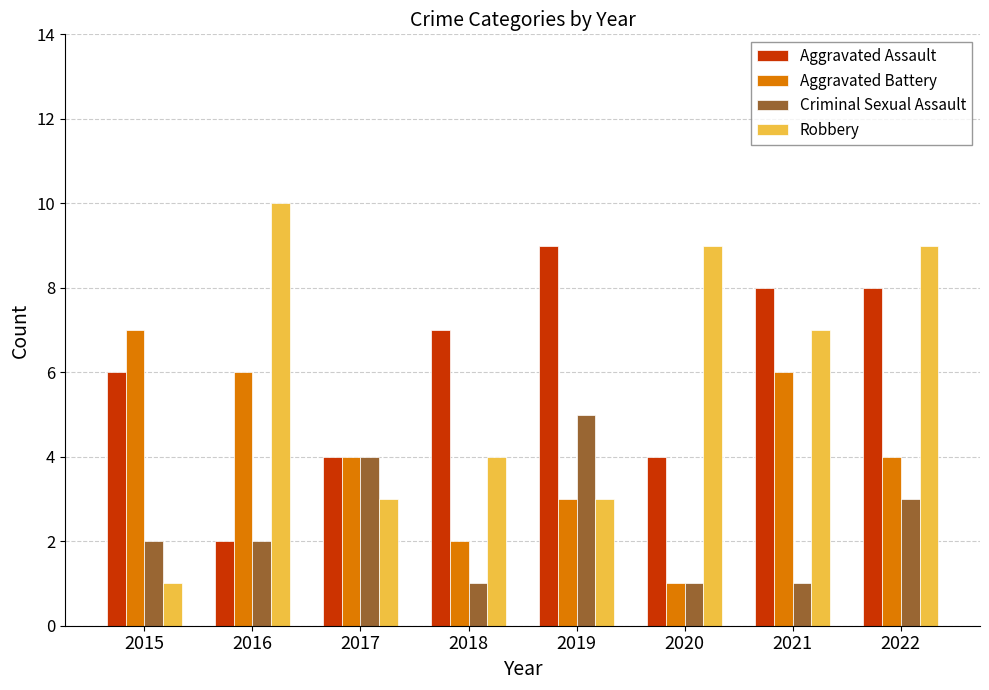

What are all the series names shown in the legend?

Aggravated Assault, Aggravated Battery, Criminal Sexual Assault, Robbery